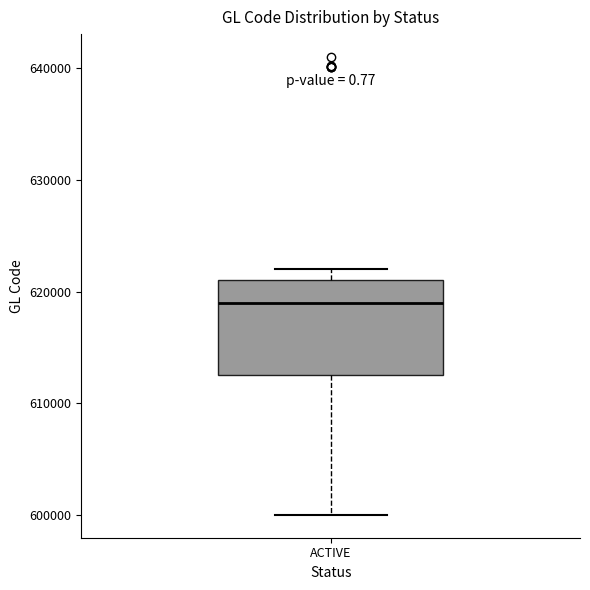

Where is the lower edge of the box for ACTIVE on the y-axis? The values are not printed on the chart, so give them approximately, as read against the axis.

613000